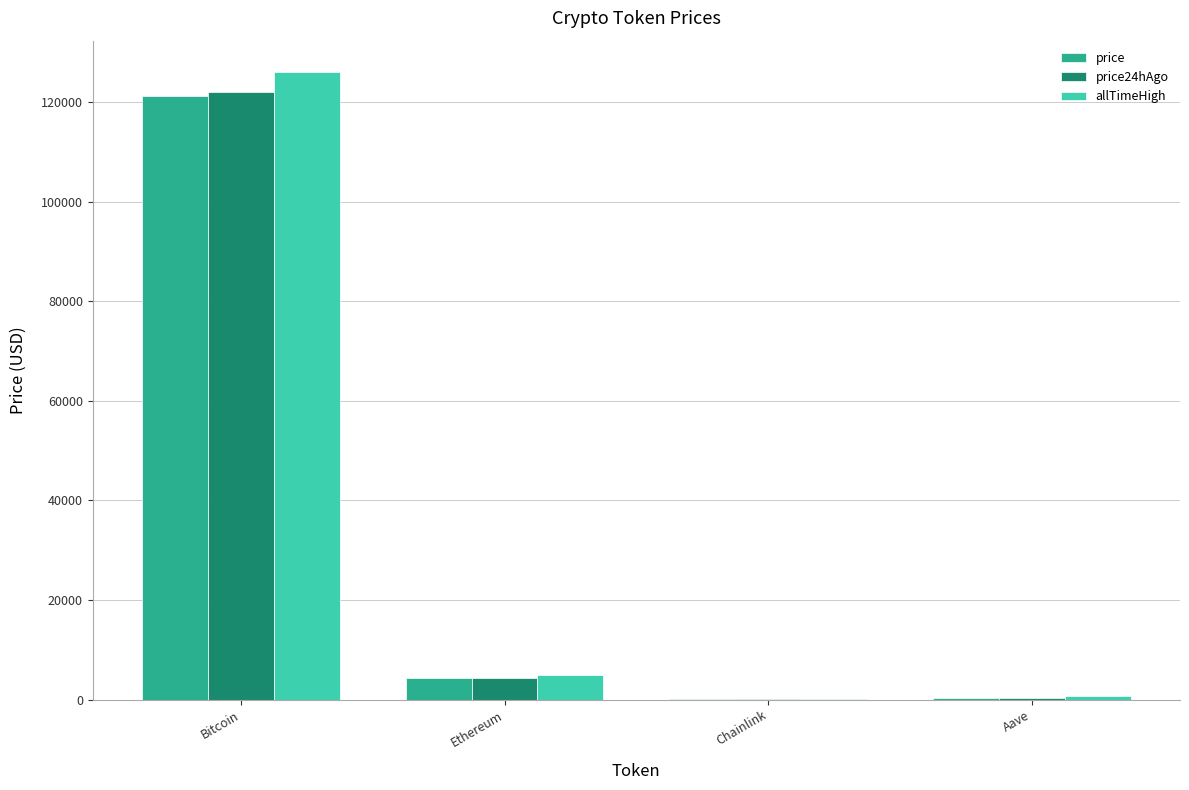

How many groups of bars are there?

4